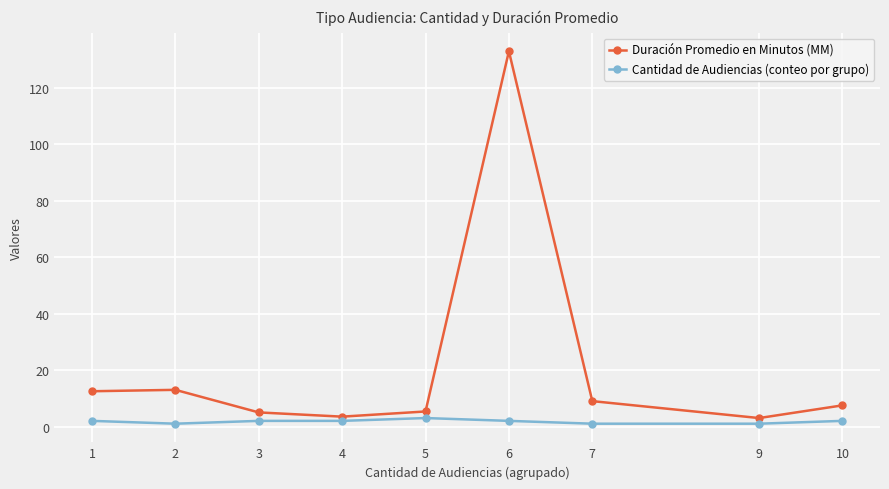

Where is the first local minimum for Duración Promedio en Minutos (MM)?

4